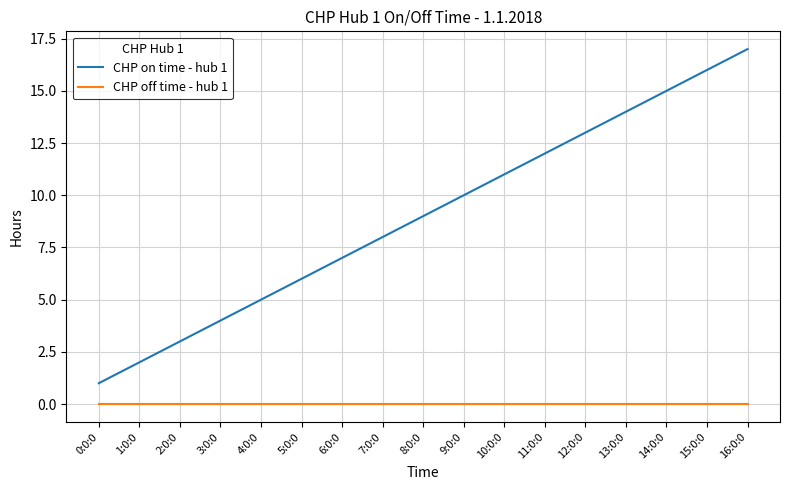

Reading right to left, extract all data points from this chart.

CHP on time - hub 1: 16:0:0=17	15:0:0=16	14:0:0=15	13:0:0=14	12:0:0=13	11:0:0=12	10:0:0=11	9:0:0=10	8:0:0=9	7:0:0=8	6:0:0=7	5:0:0=6	4:0:0=5	3:0:0=4	2:0:0=3	1:0:0=2	0:0:0=1
CHP off time - hub 1: 16:0:0=0	15:0:0=0	14:0:0=0	13:0:0=0	12:0:0=0	11:0:0=0	10:0:0=0	9:0:0=0	8:0:0=0	7:0:0=0	6:0:0=0	5:0:0=0	4:0:0=0	3:0:0=0	2:0:0=0	1:0:0=0	0:0:0=0